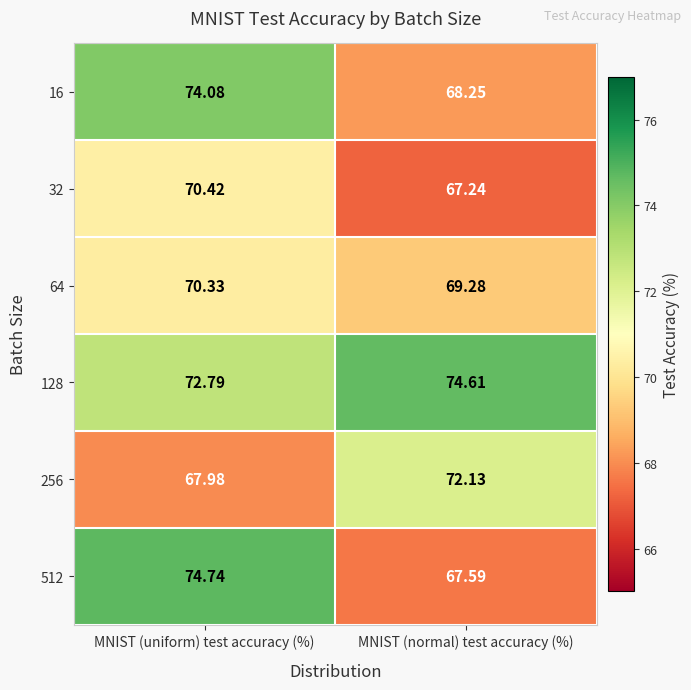

What is the spread (max minus min) of values at MNIST (normal) test accuracy (%)?

7.4